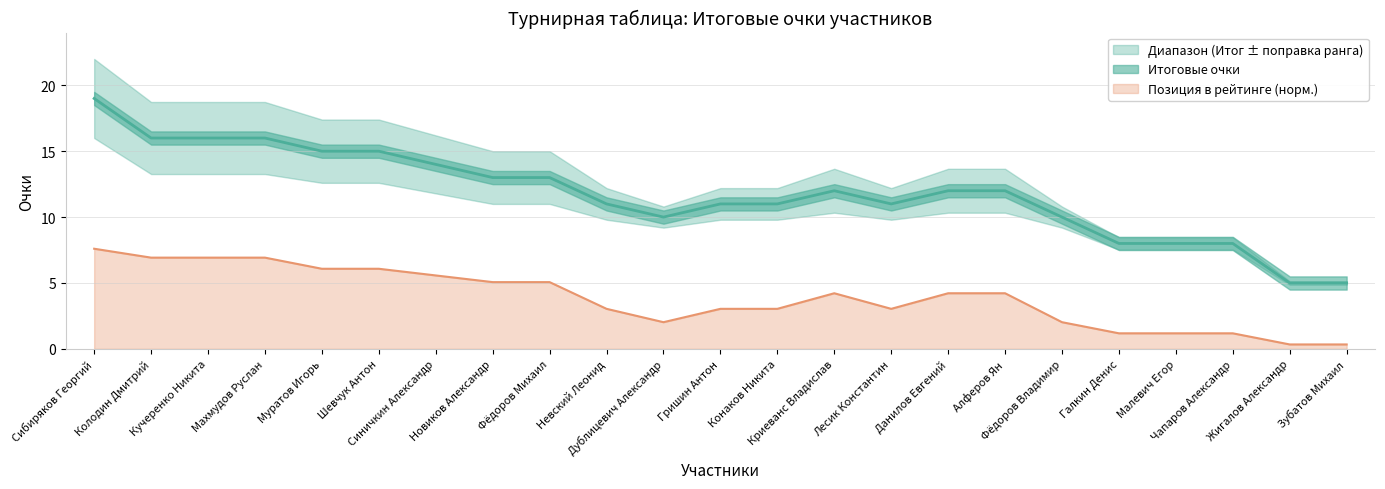

What position from the right is Данилов Евгений?

8